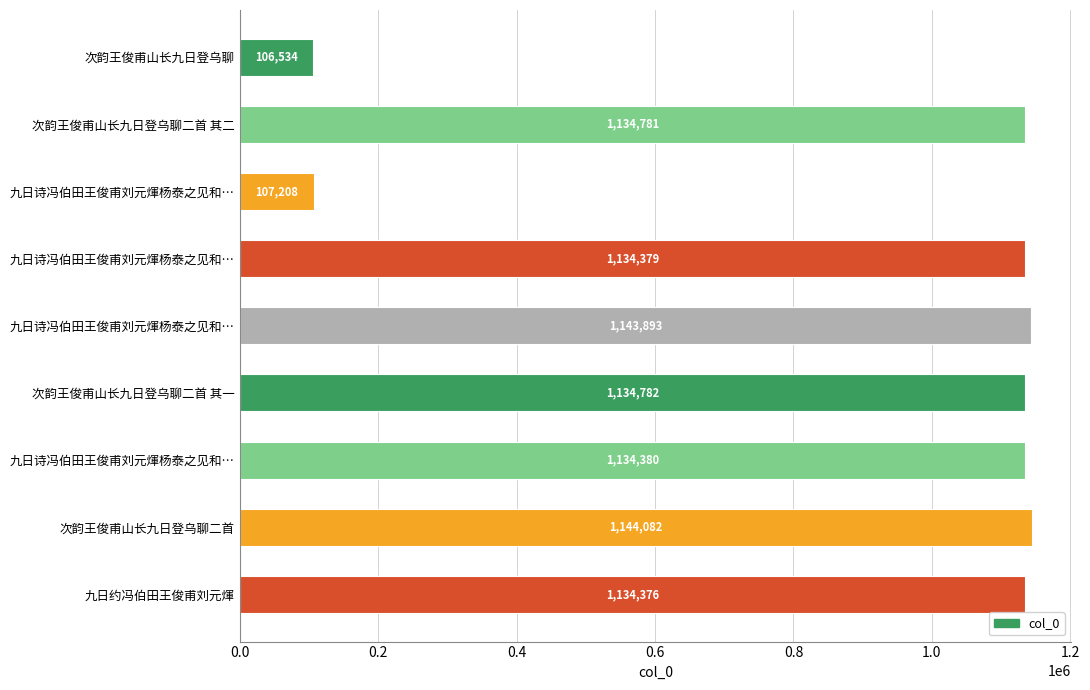

Does the chart contain stacked bars?

No